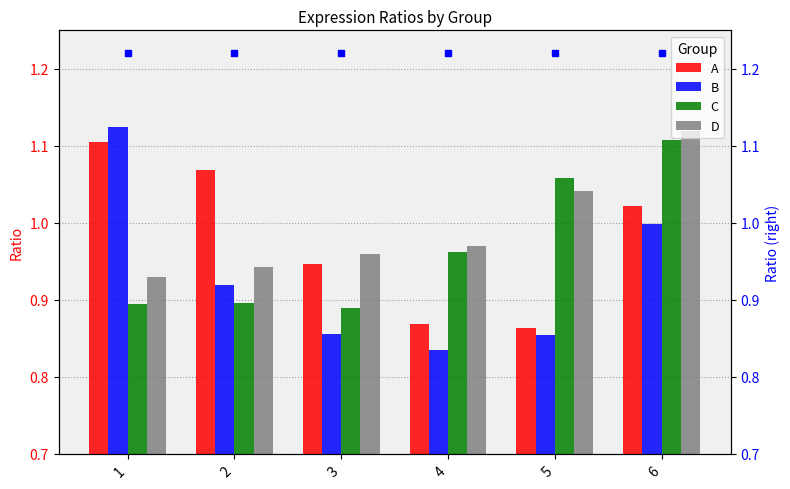

Which label corresponds to the largest value in the chart?

1